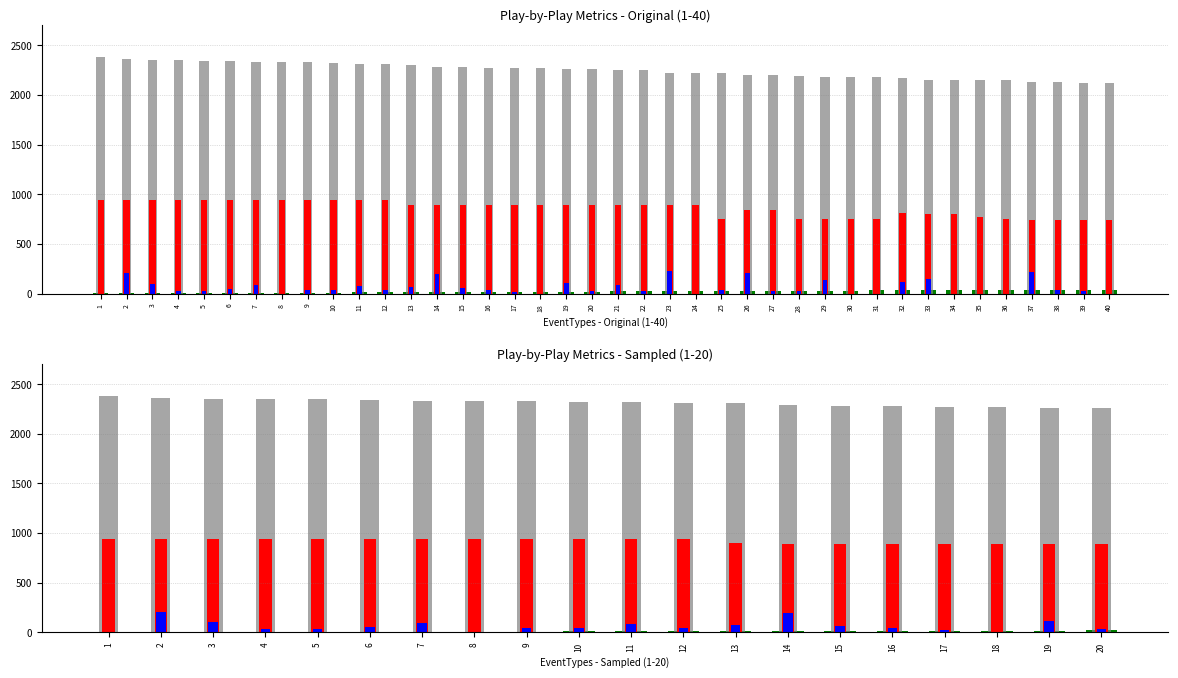

What is the total value across all series at 2?

3517.5